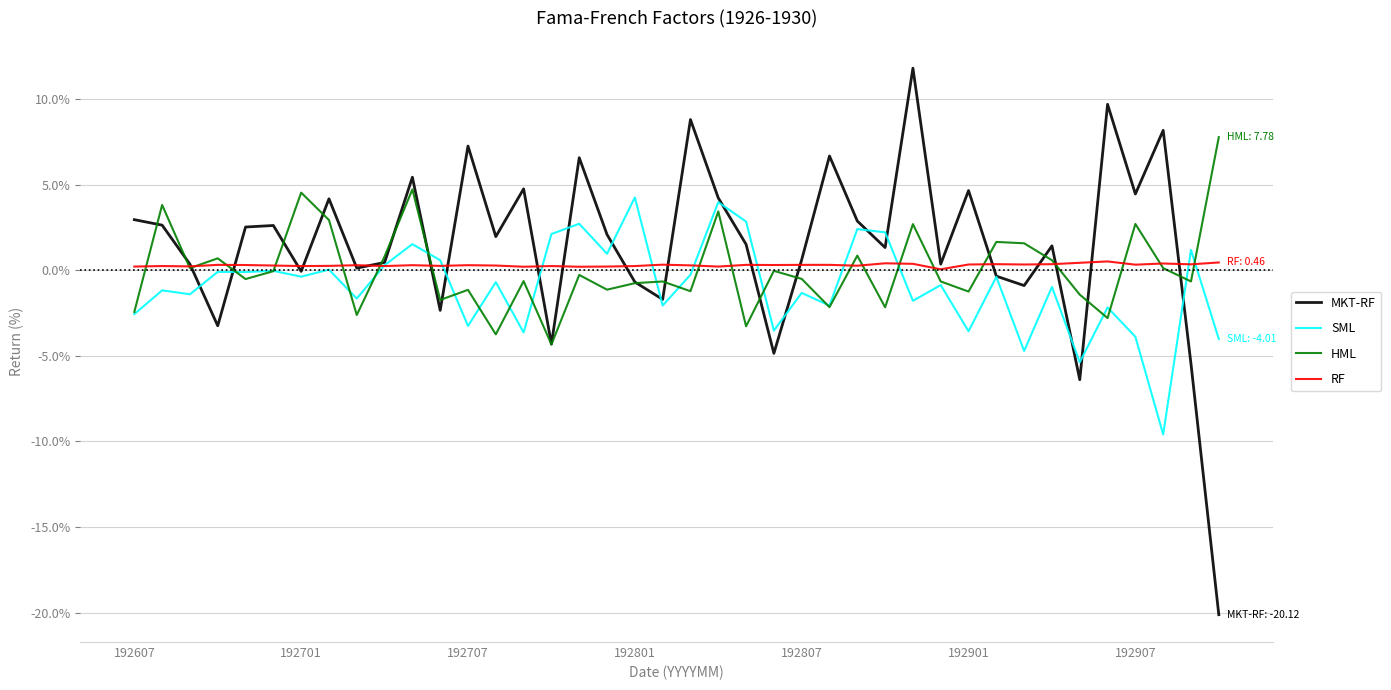

What is the highest value of the MKT-RF series?

11.8